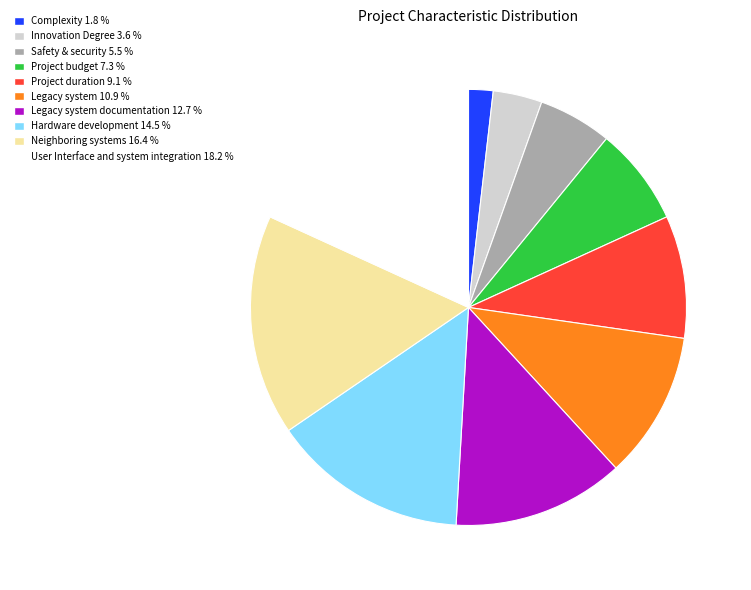

Which slice is the smallest?

Complexity 1.8 %